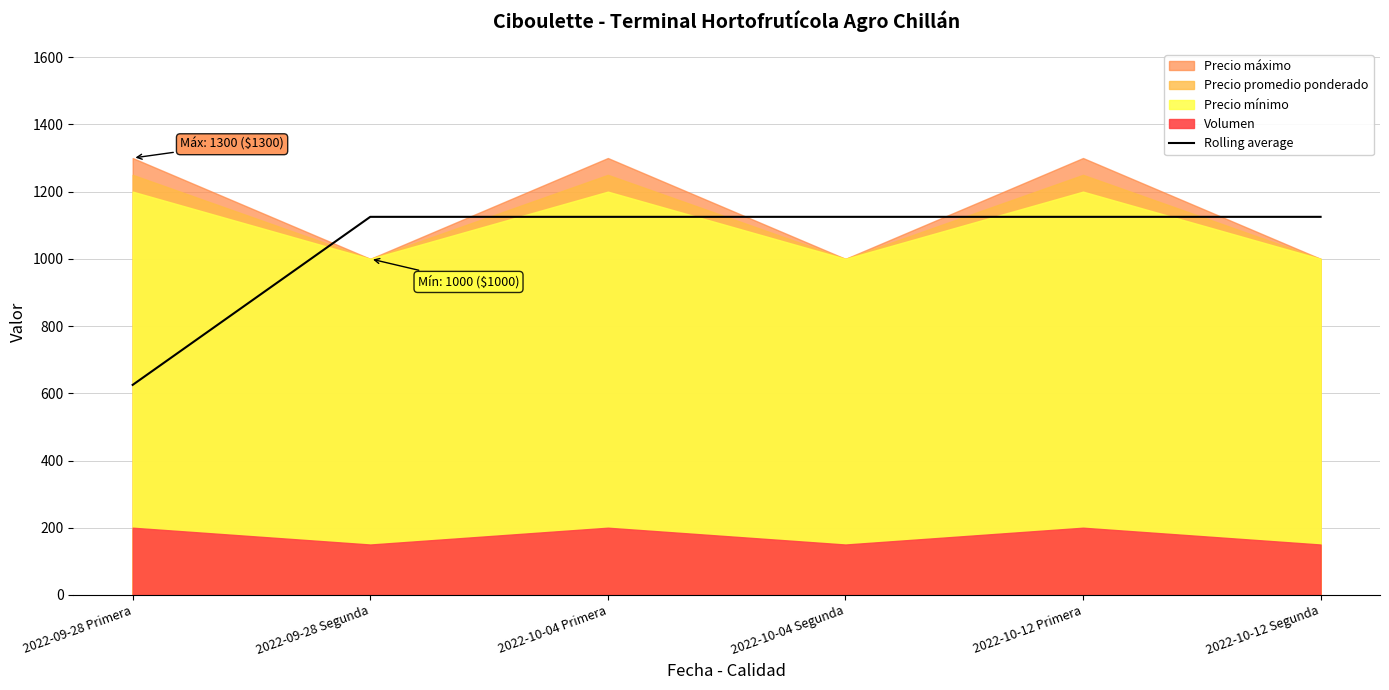

Which has a higher value, 2022-10-04 Primera or 2022-09-28 Primera?

2022-10-04 Primera